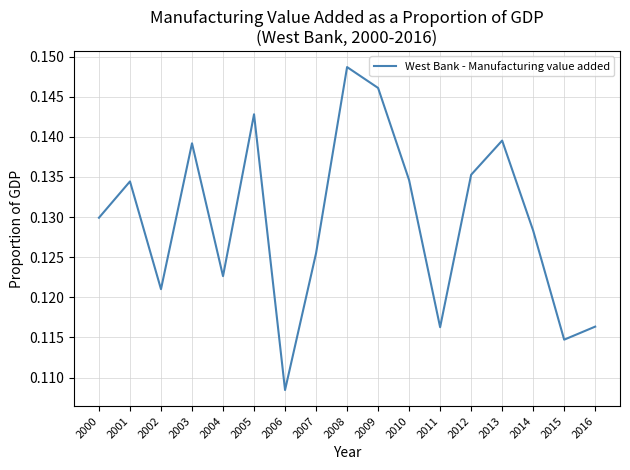

Which category has the lowest value across all series?

2006